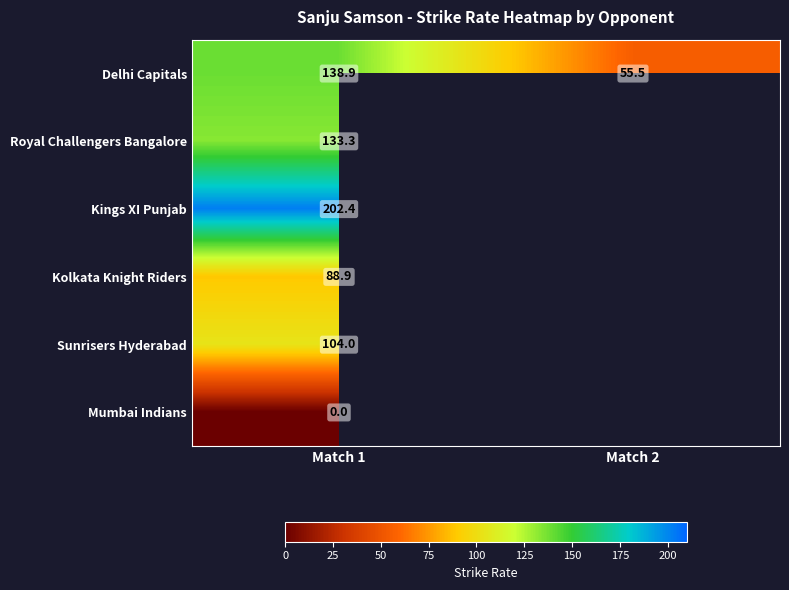

Rank the series at Match 1 from lowest to highest value.

Mumbai Indians, Kolkata Knight Riders, Sunrisers Hyderabad, Royal Challengers Bangalore, Delhi Capitals, Kings XI Punjab